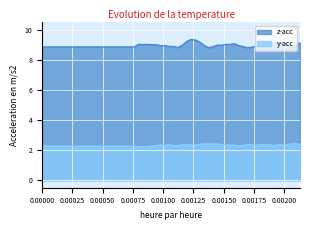

What is the highest value of the z-acc series?

9.3